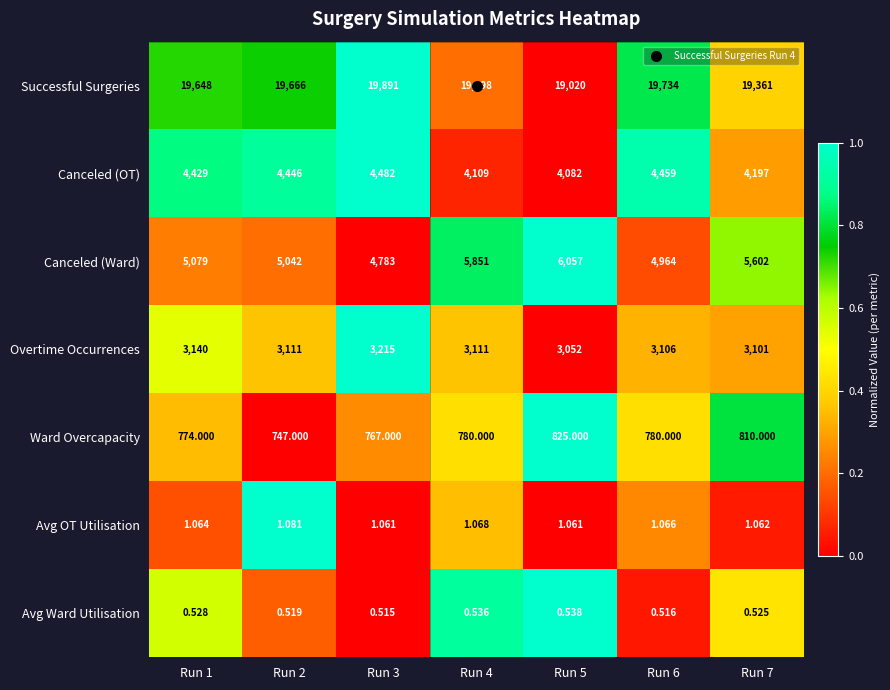

Which series has the largest total across all categories?

Successful Surgeries